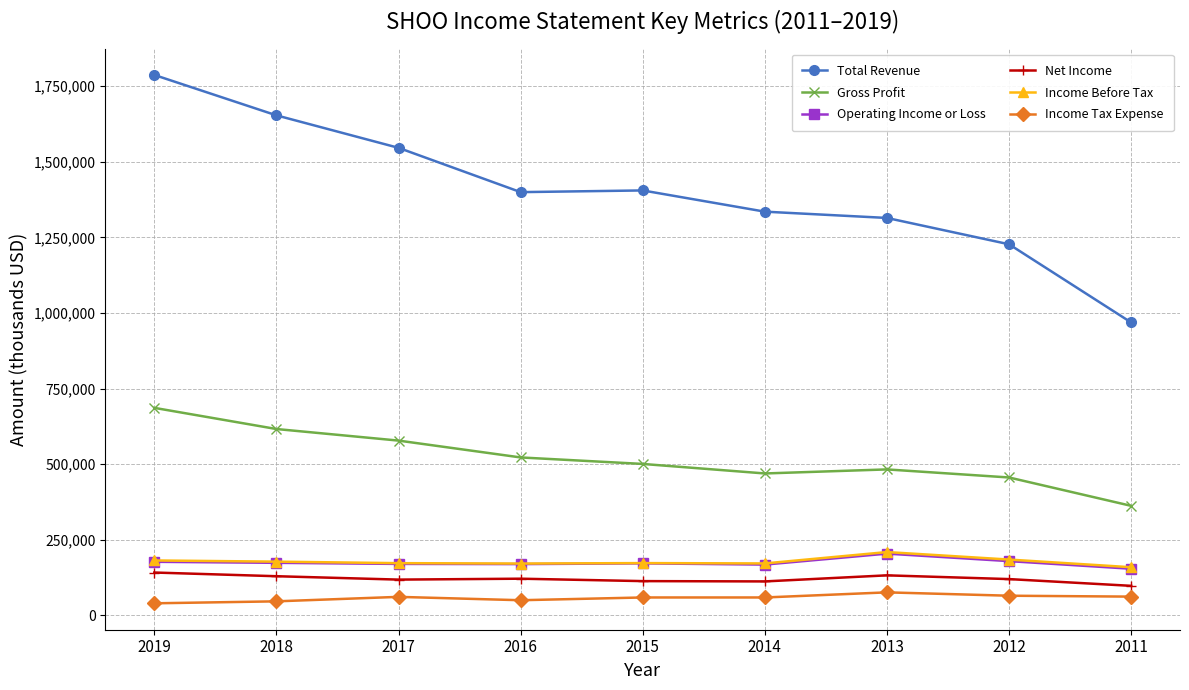

True or false: Operating Income or Loss has a value of 293440 at 2017.

False